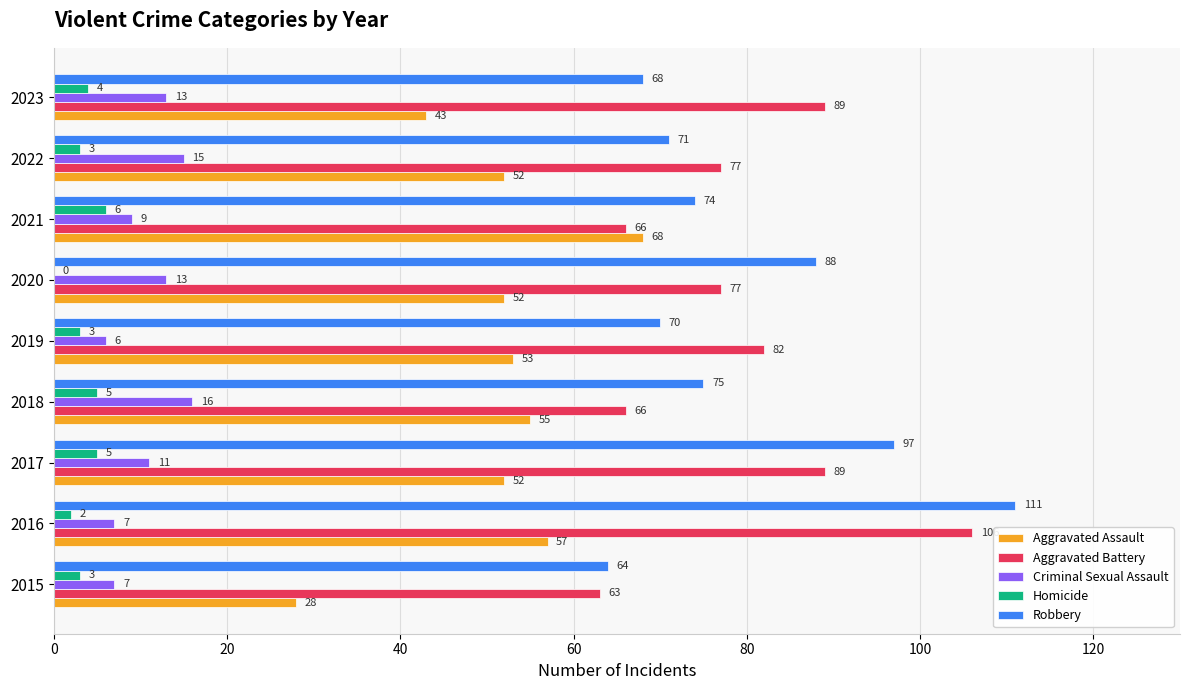

Read the Aggravated Assault value at 2017.

52